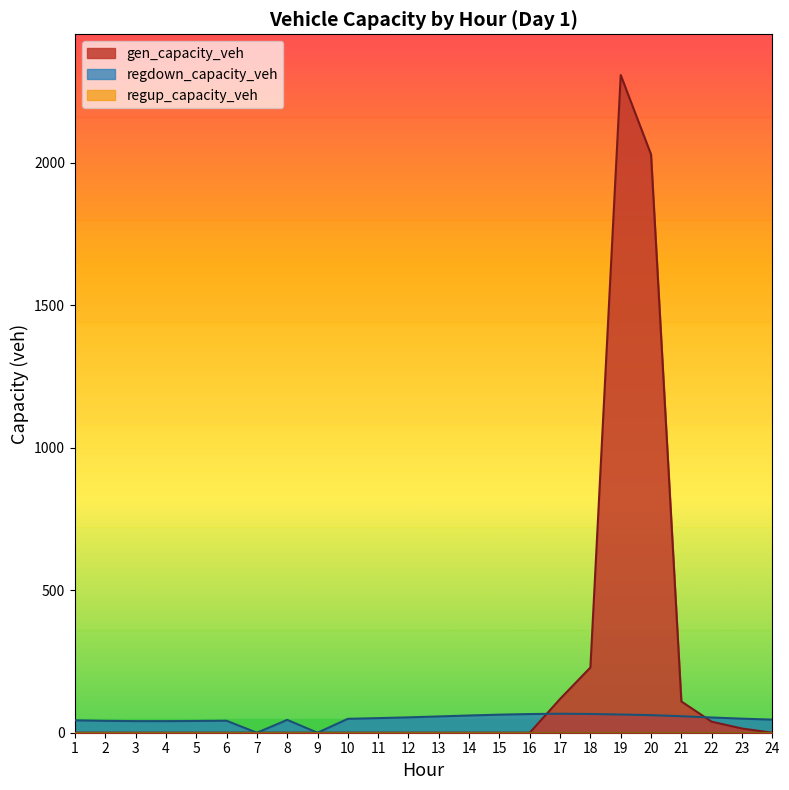

The value of gen_capacity_veh at 22 is 15.8. True or false?

False